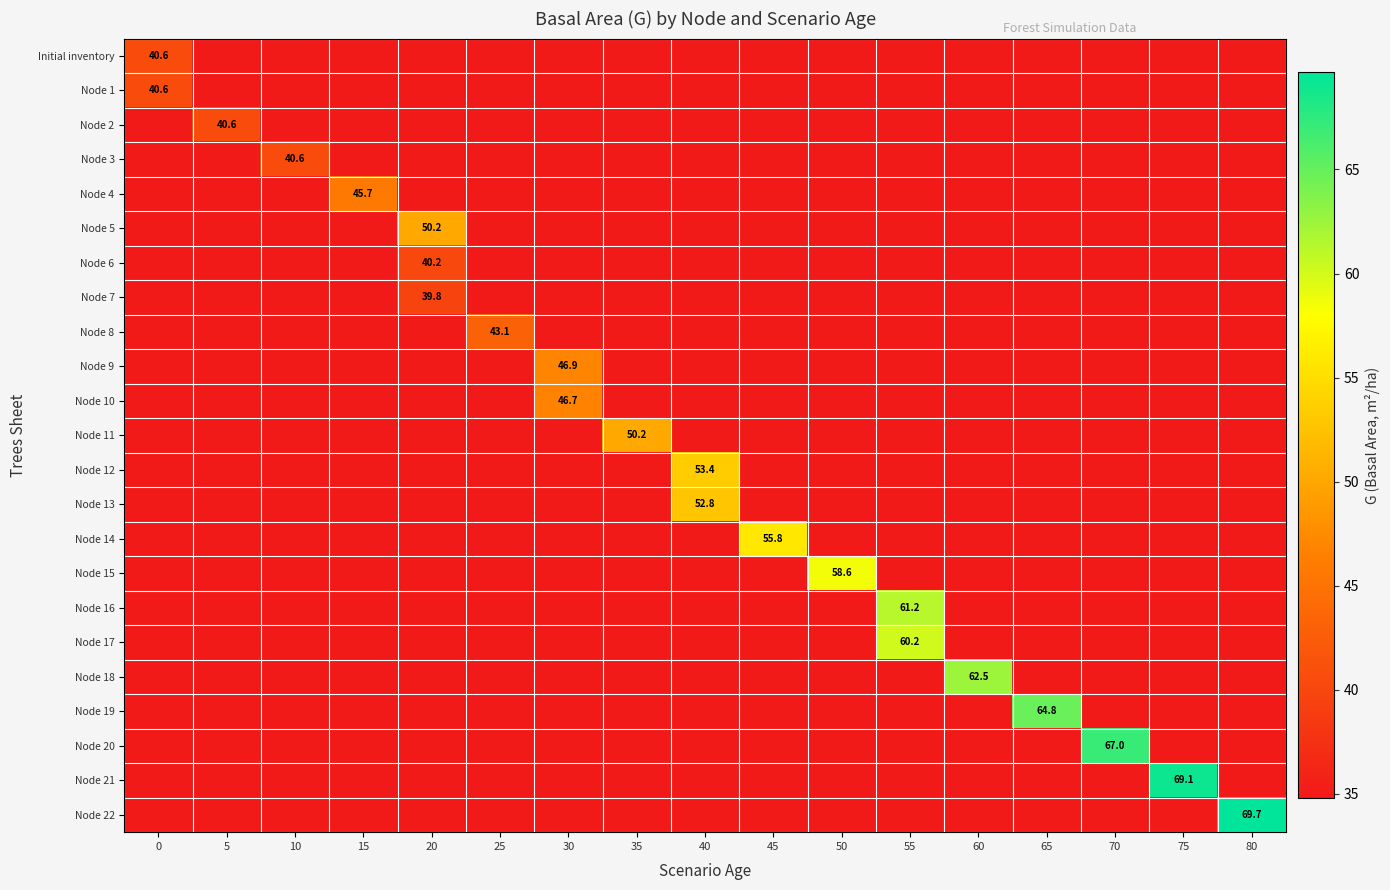

Which series changed the most between 25 and 80?

Node 22